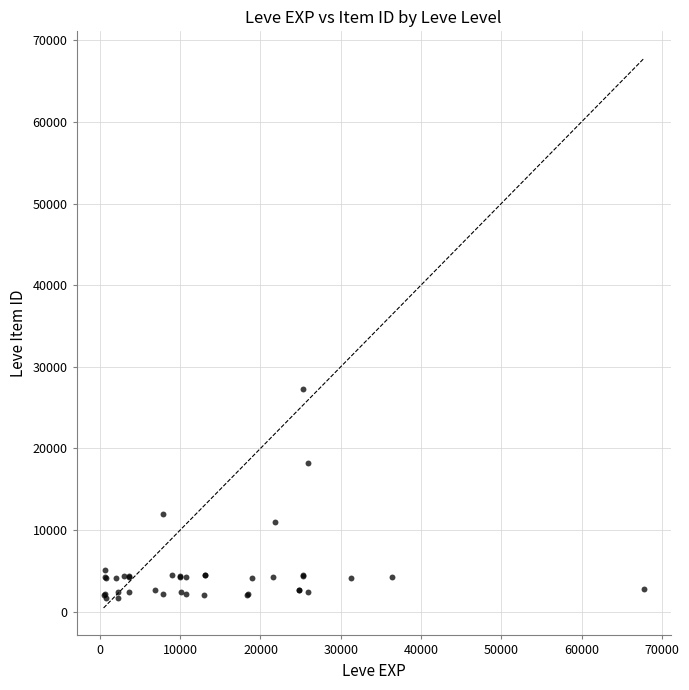

What Y value in the scatter plot is closest to 14448?

12018